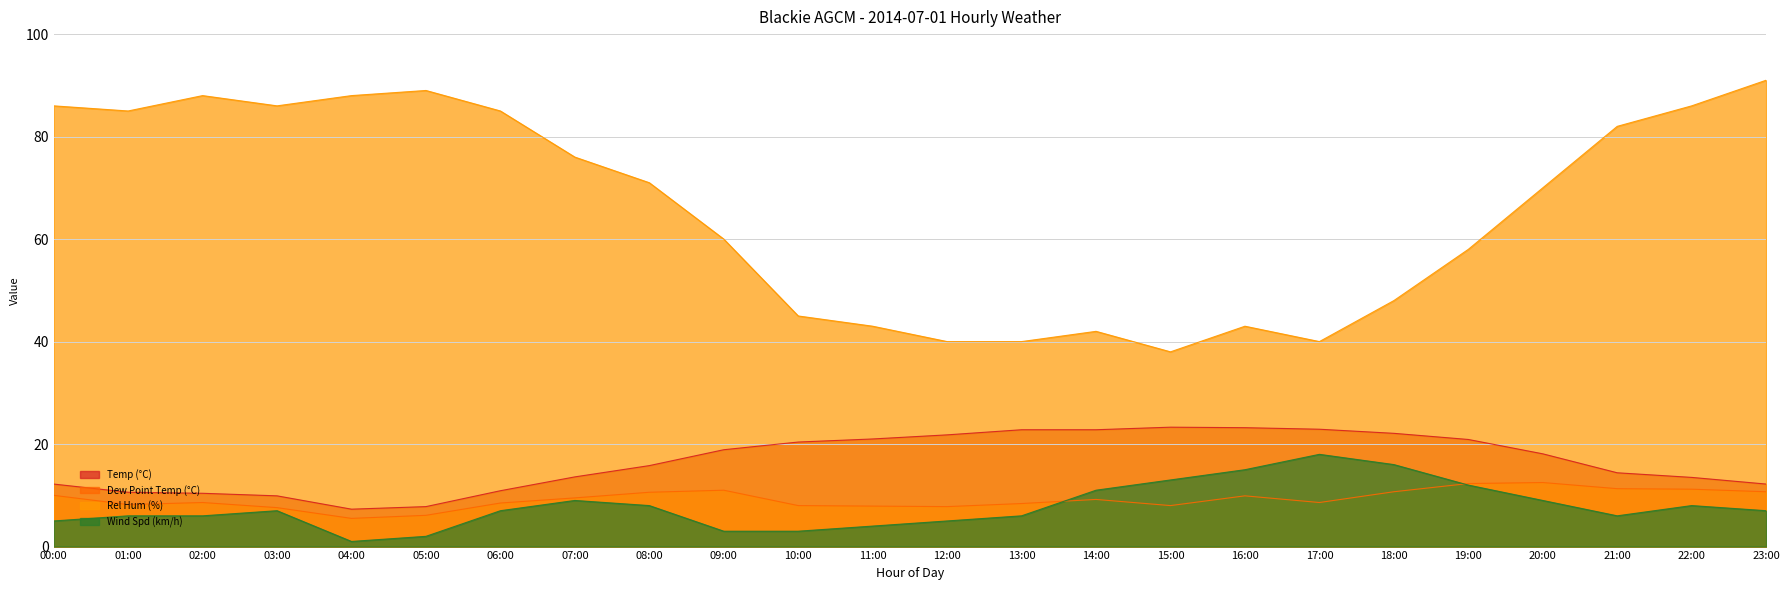

Which category has the highest value in the Dew Point Temp (°C) series?

20:00